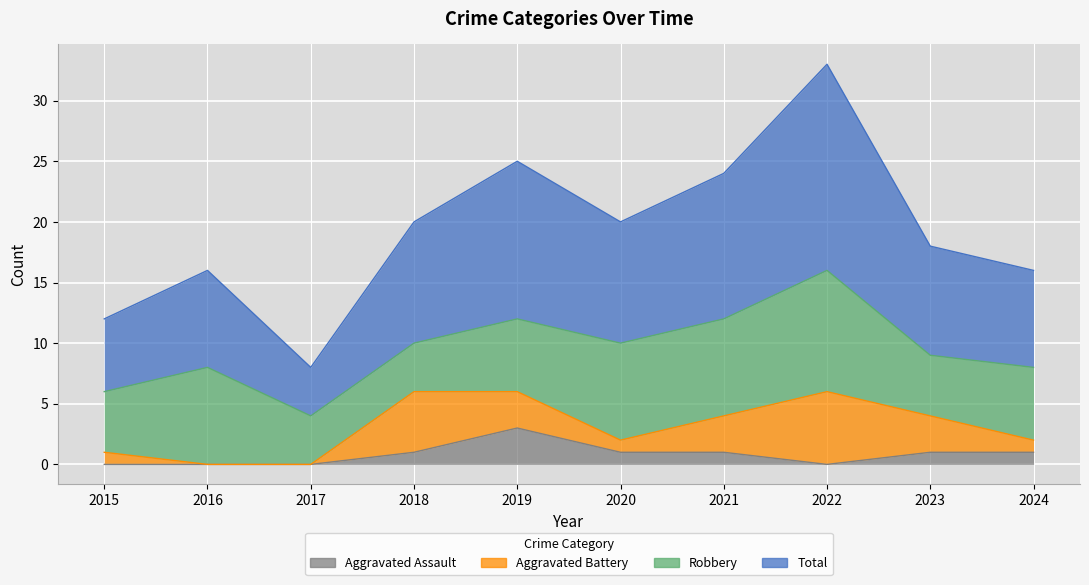

Read the Total value at 2024.

16